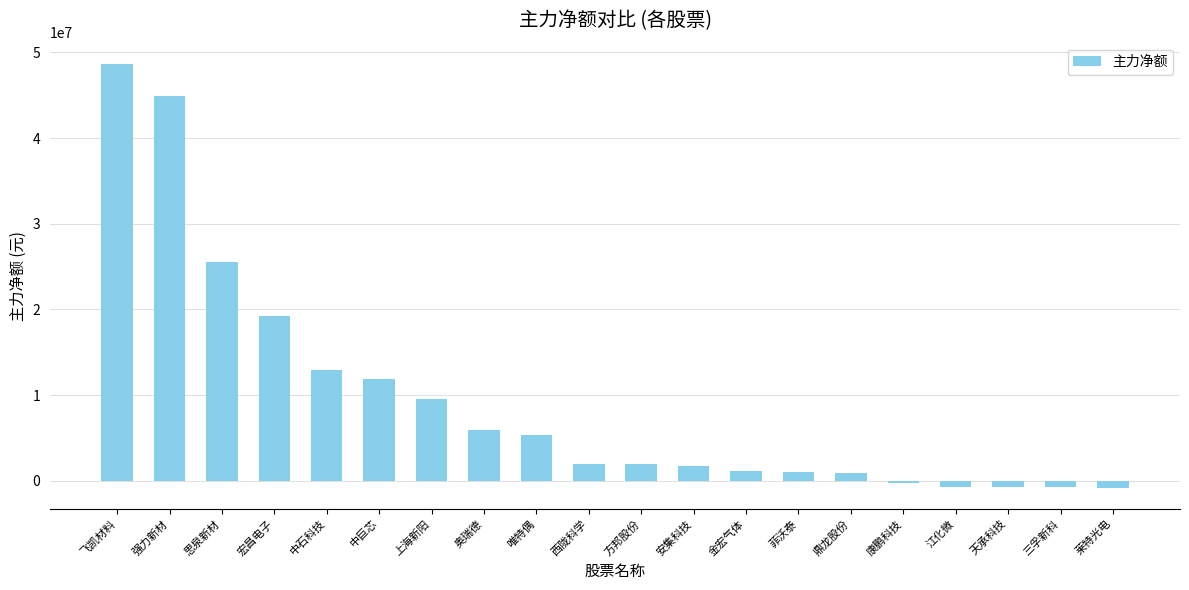

How many values are below 2004079?

10